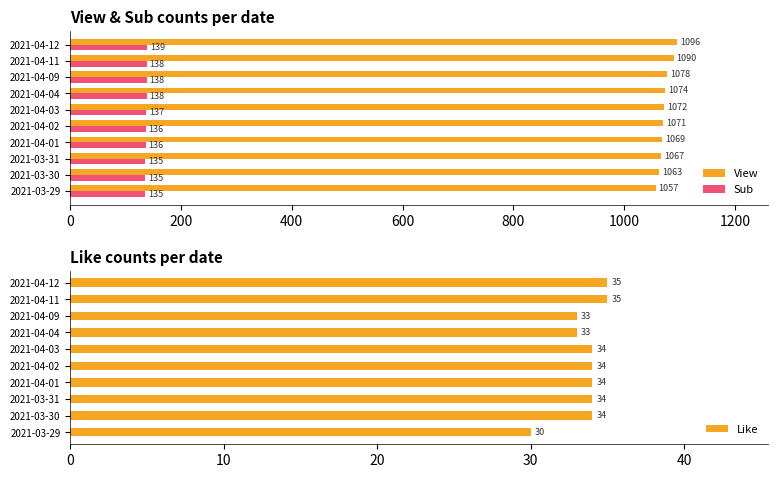

Read the View value at 2021-04-09.

1078